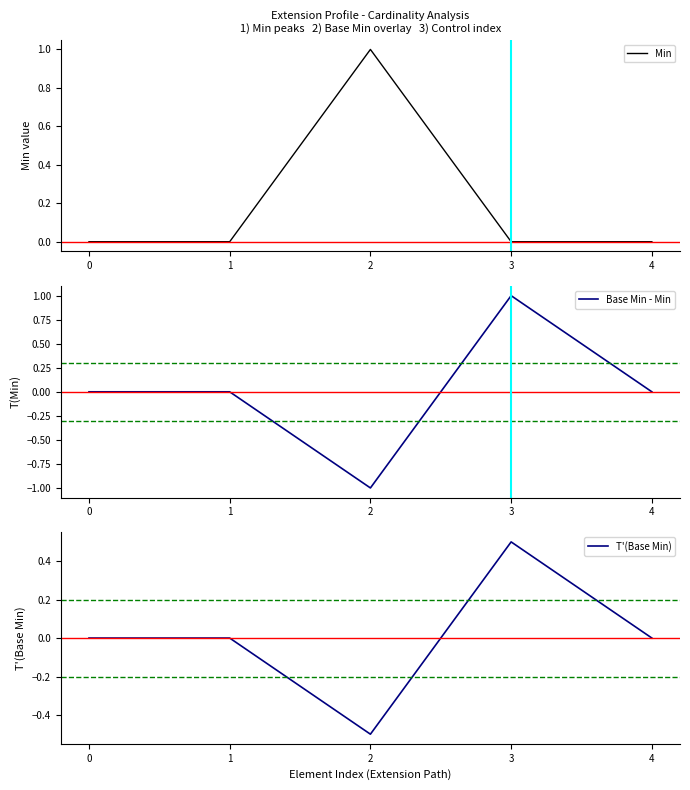

Read the Min value at 2.

1